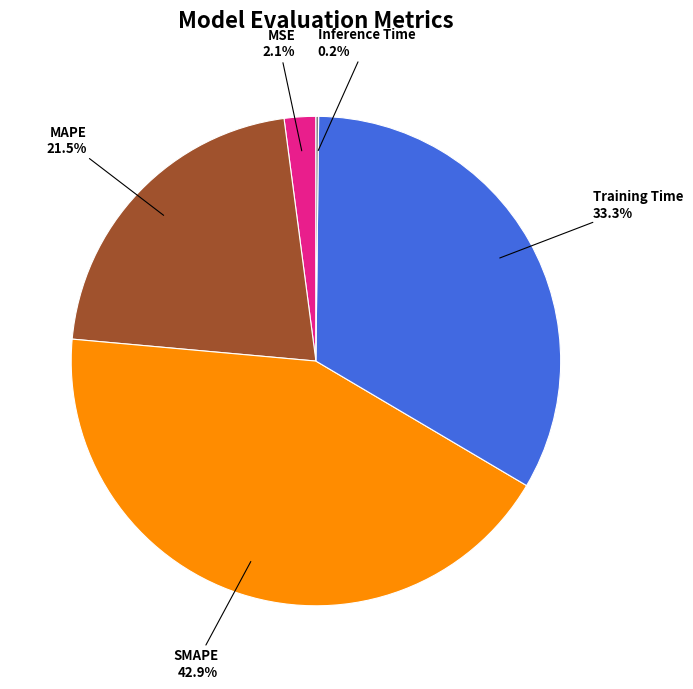

Is there a majority slice in this chart?

No